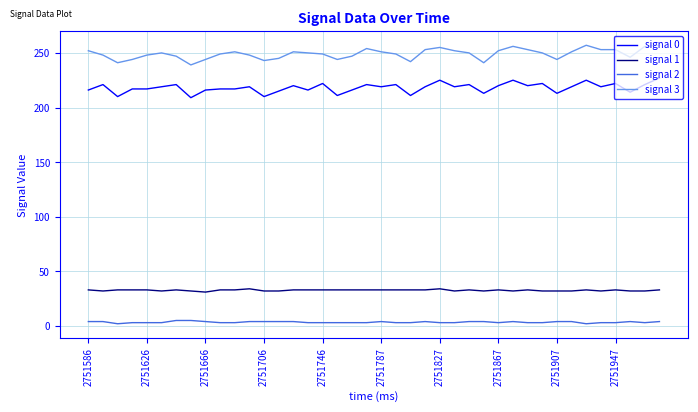

What is the maximum value shown in the chart?

257